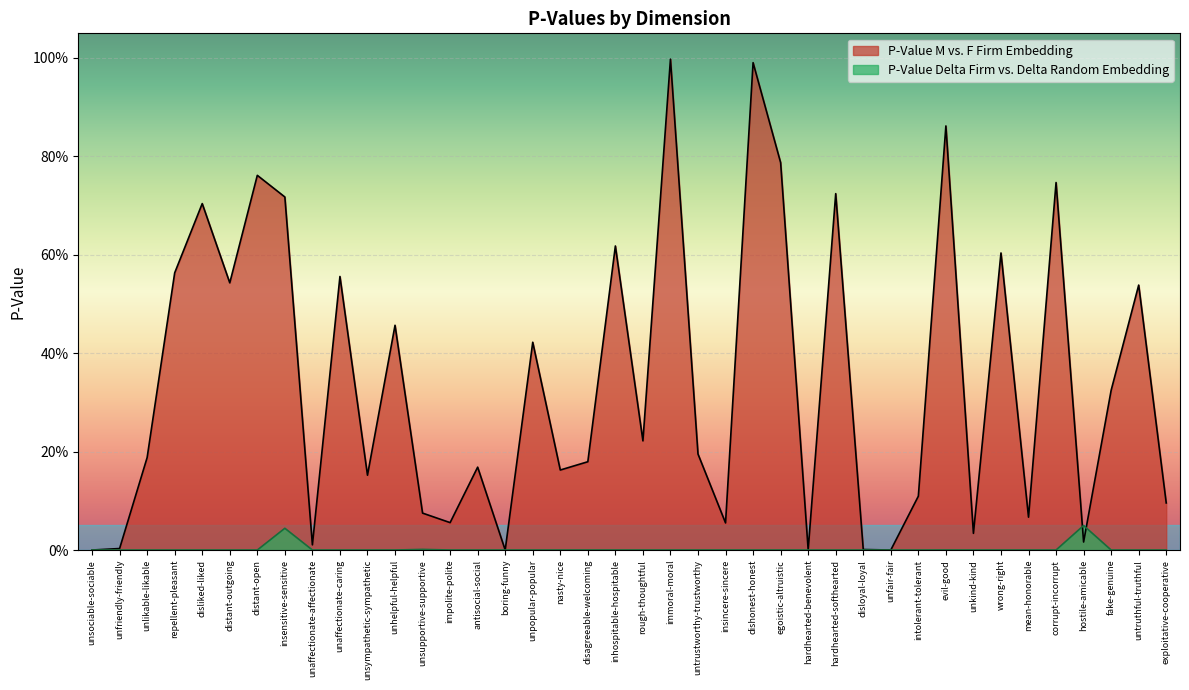

Where is the first local maximum for P-Value Delta Firm vs. Delta Random Embedding?

insensitive-sensitive